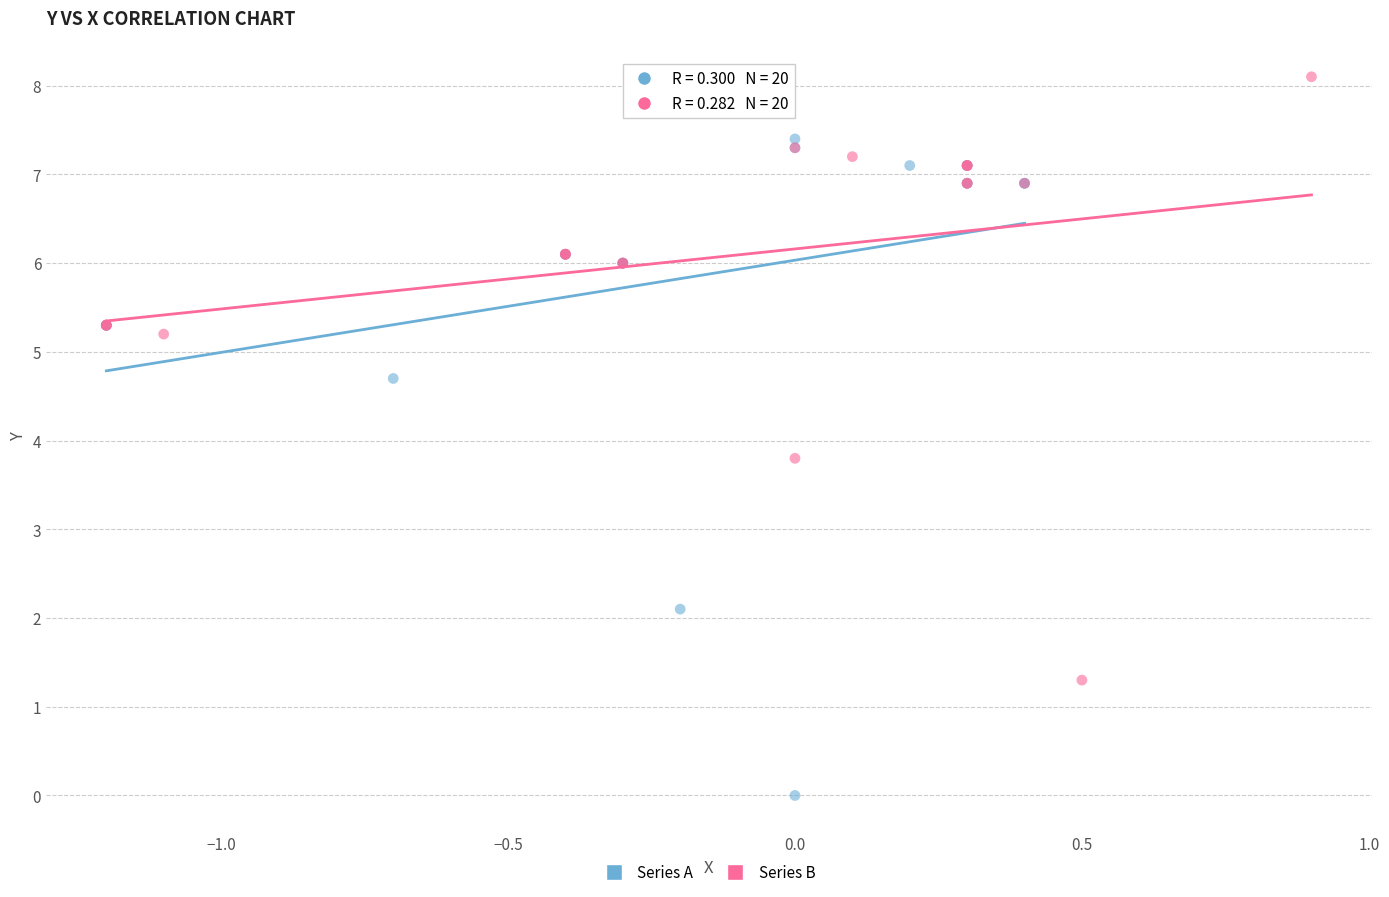

What are all the series names shown in the legend?

Series A, Series B